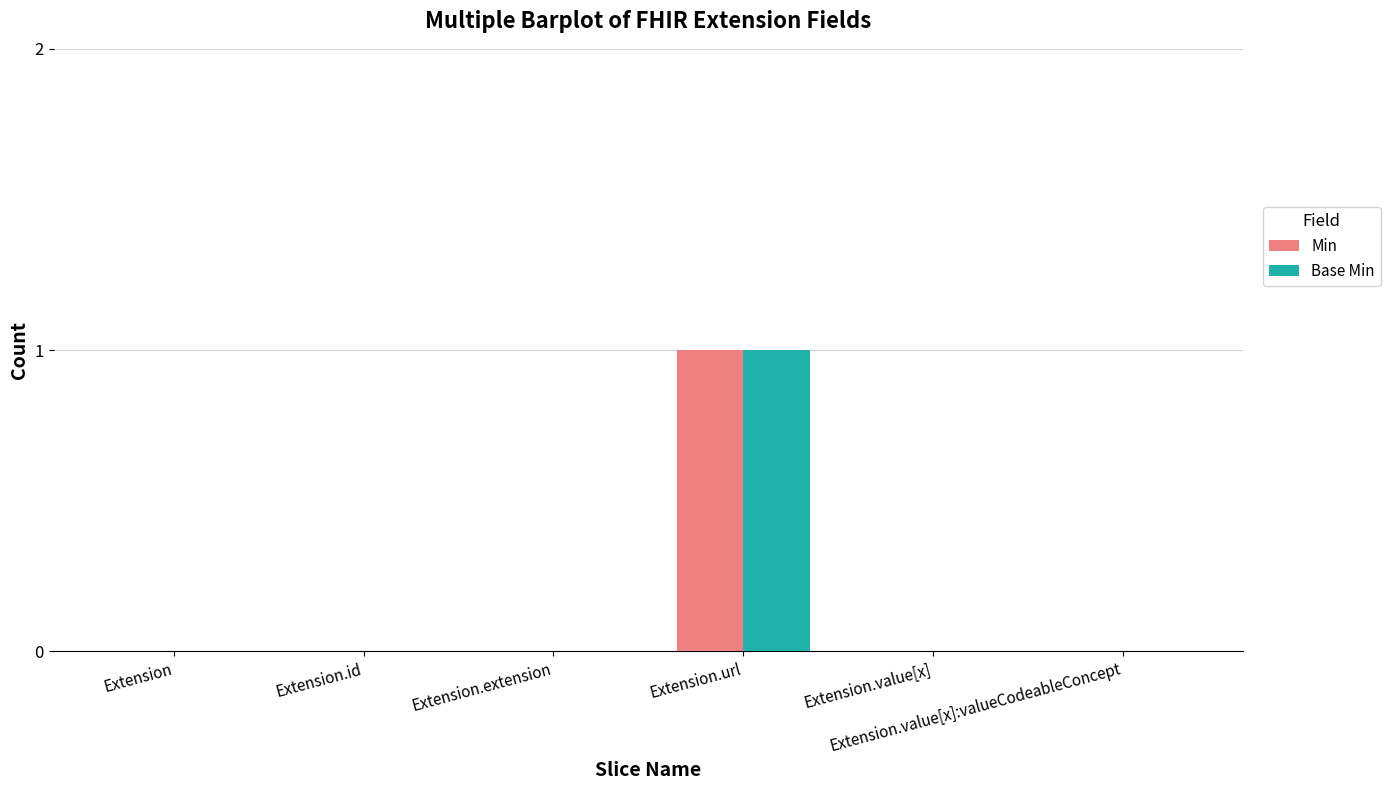

Reading right to left, list all the values displayed in this chart.

Min: 0	0	1	0	0	0
Base Min: 0	0	1	0	0	0